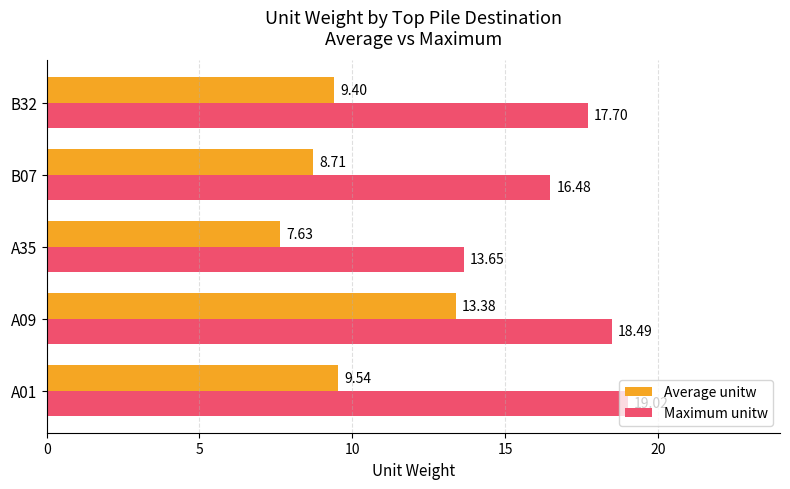

Is the value of Maximum unitw at A09 greater than the value of Average unitw at B32?

Yes